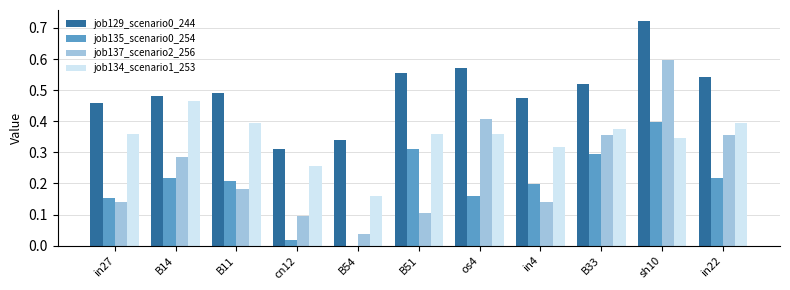

True or false: job137_scenario2_256 has a value of 0.4 at B14.

False